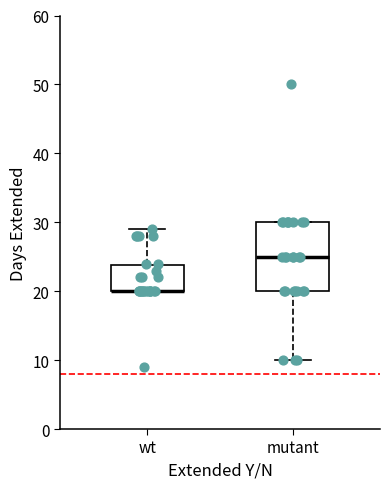

Where is the upper edge of the box for wt on the y-axis? The values are not printed on the chart, so give them approximately, as read against the axis.

24